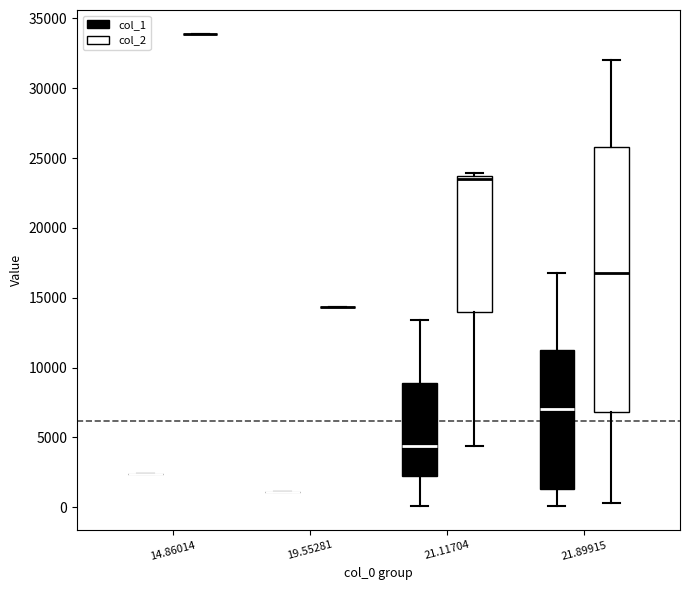

Which box is the tallest, from its lower edge to its upper edge?

21.89915 (col_2)